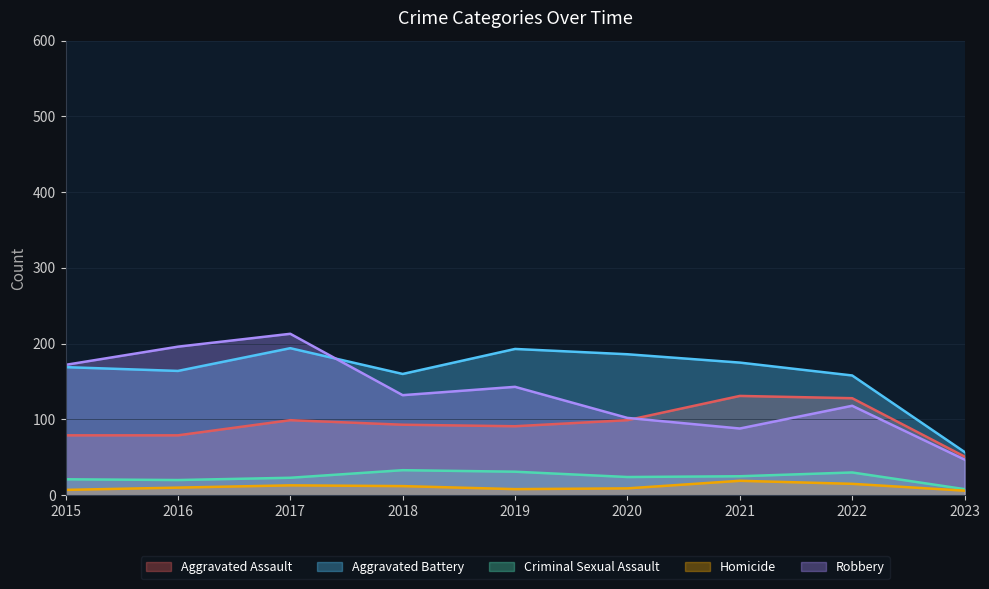

At which category is the sum across all series the highest?

2017